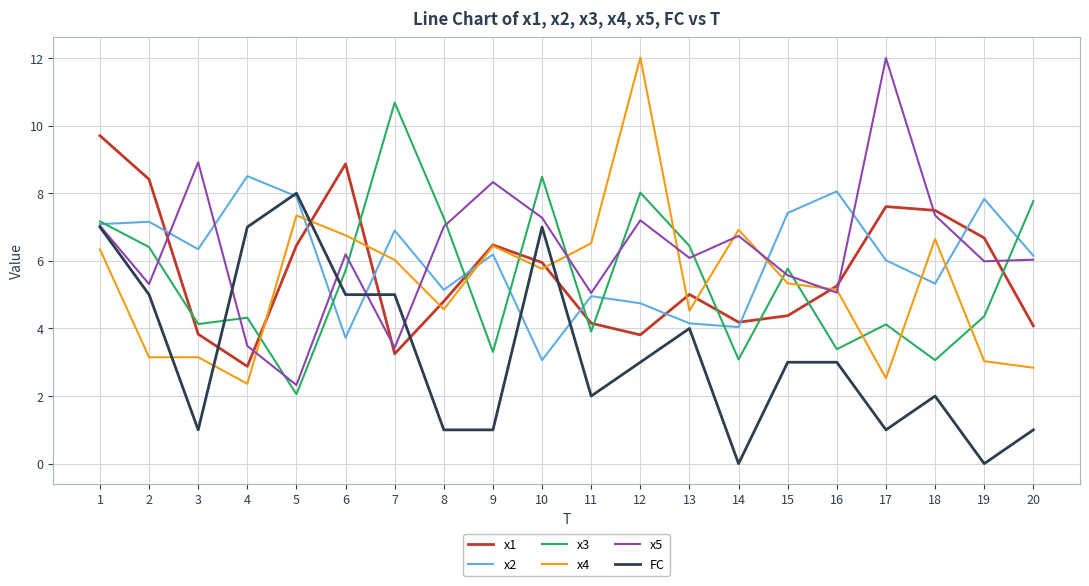

What is the total value across all series at 19?

27.9